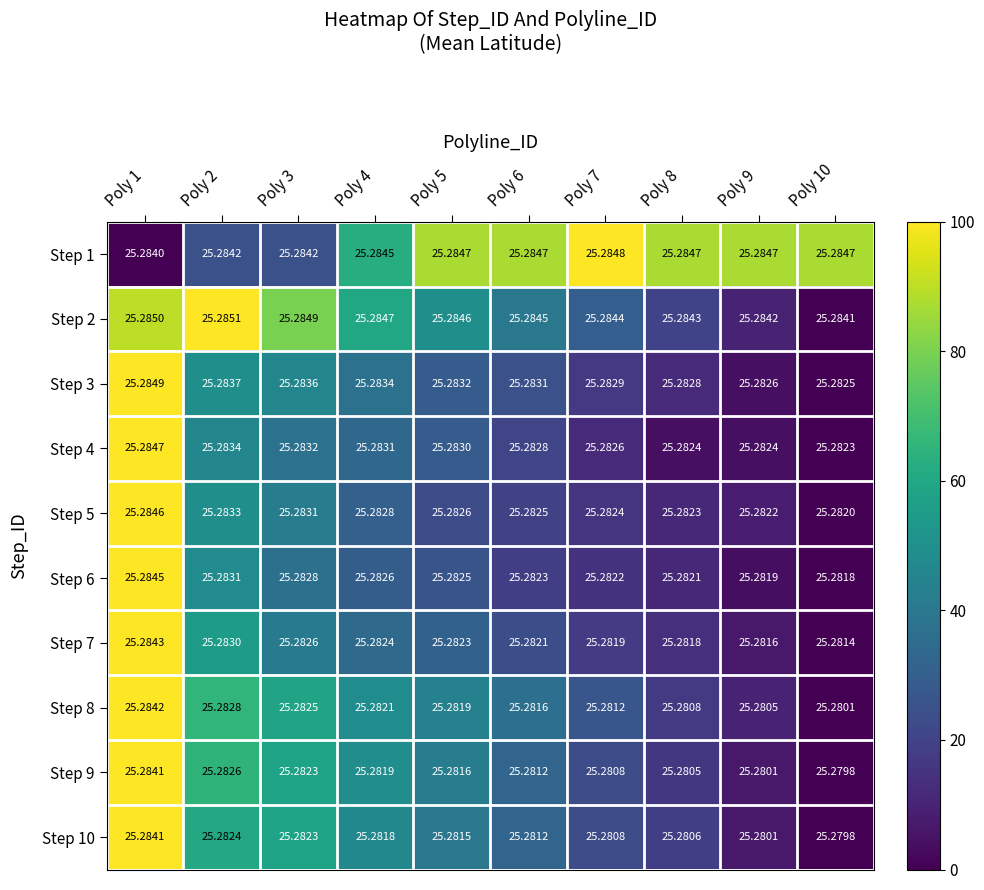

Is the value of Step 7 at Poly 2 greater than the value of Step 2 at Poly 9?

No